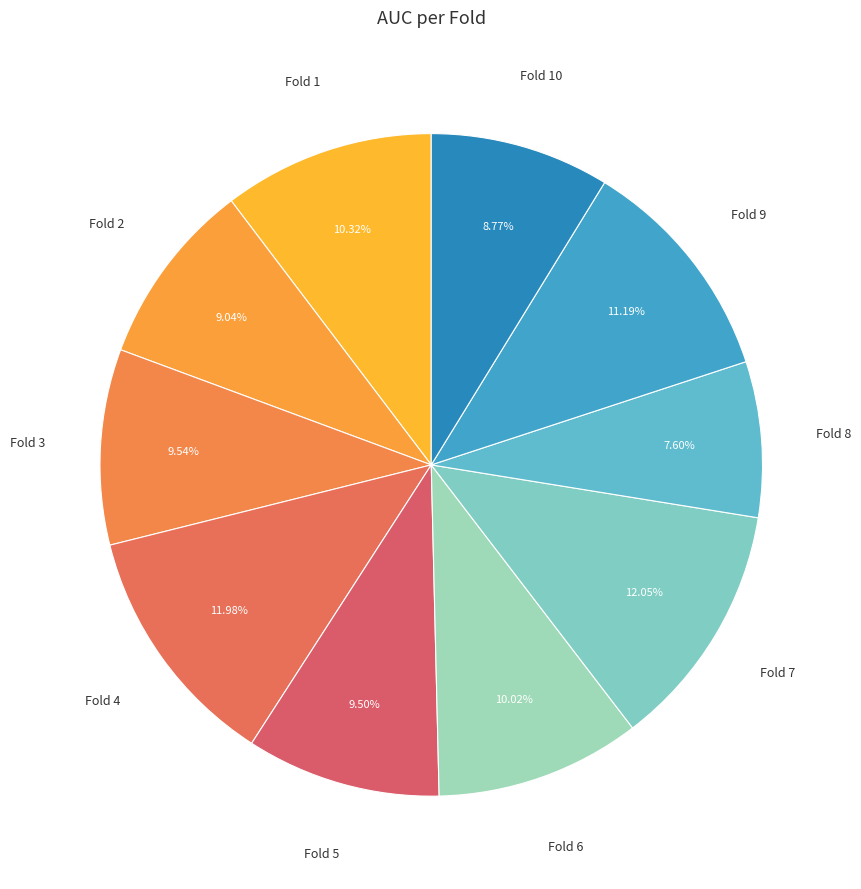

To the nearest percent, what is the average slice percentage?

10%